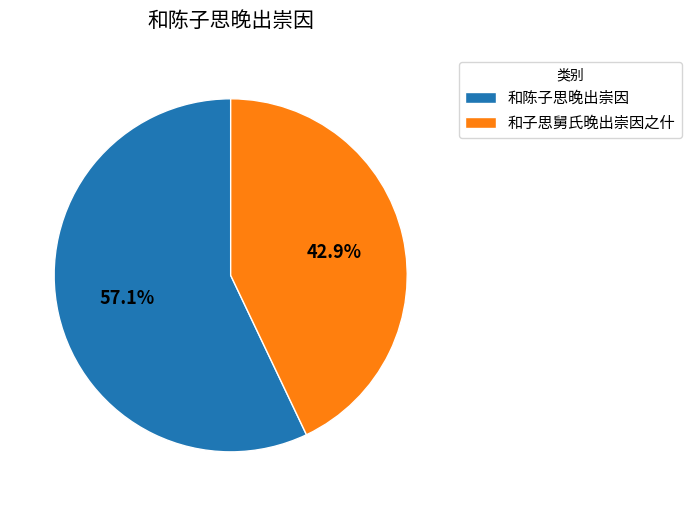

Approximately how many times larger is the value at 和子思舅氏晚出崇因之什 compared to 和陈子思晚出崇因?

0.8